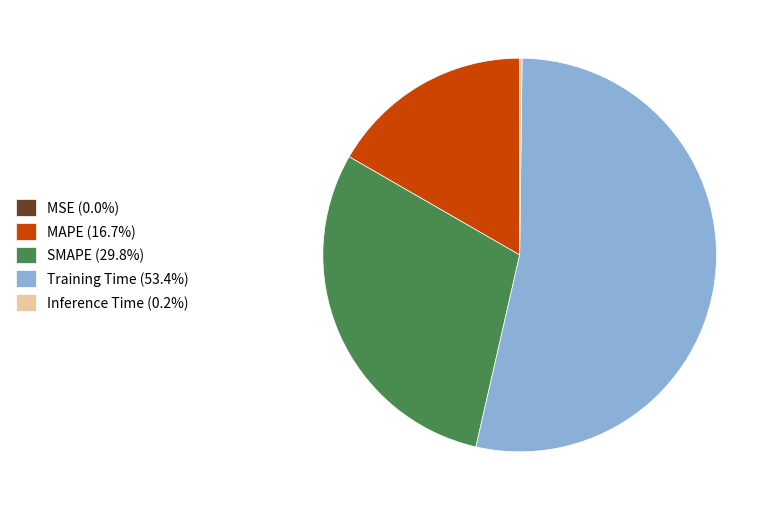

Is there any slice that represents more than half of the pie?

Yes